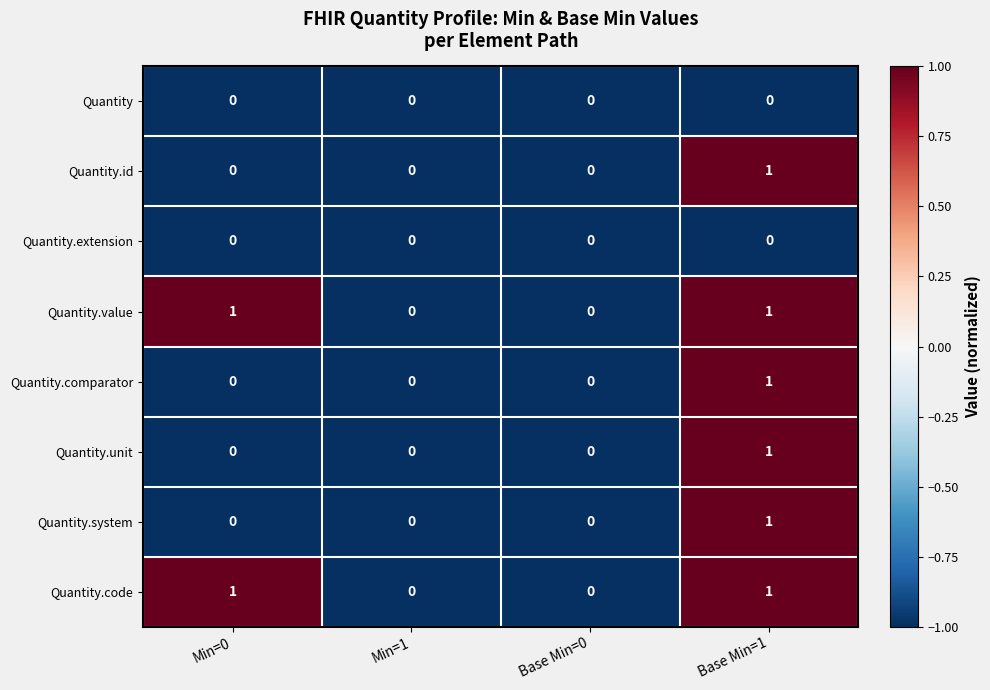

True or false: Quantity.id has a value of 0 at Base Min=1.

False